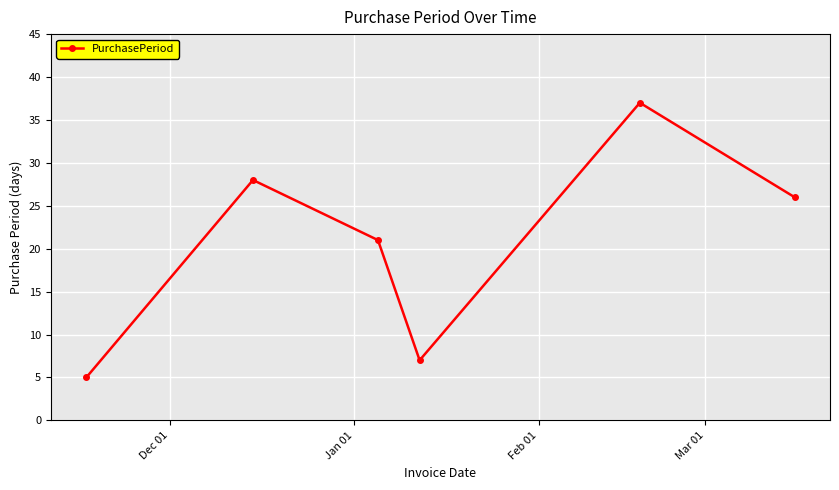

How many distinct data groups are displayed?

1